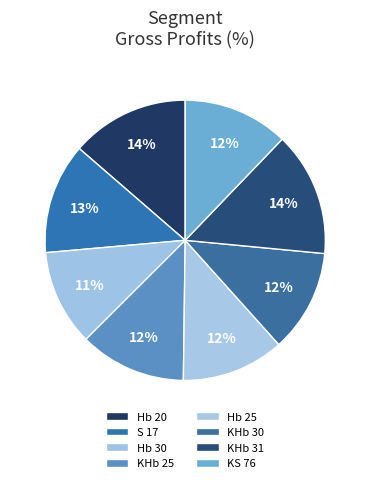

Rank the categories by value from highest to lowest.

KHb 31, Hb 20, S 17, KHb 25, KS 76, Hb 25, KHb 30, Hb 30